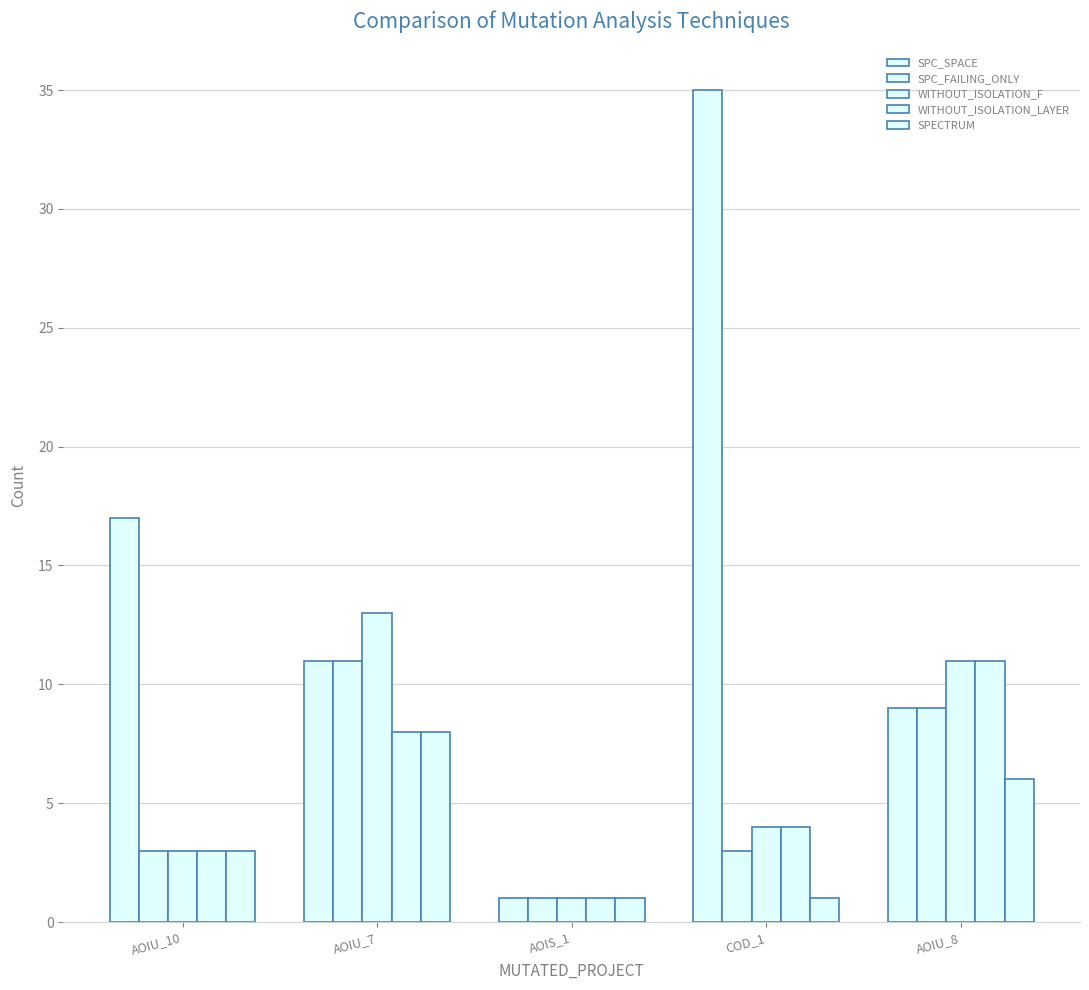

Rank the series at COD_1 from lowest to highest value.

SPECTRUM, SPC_FAILING_ONLY, WITHOUT_ISOLATION_F, WITHOUT_ISOLATION_LAYER, SPC_SPACE